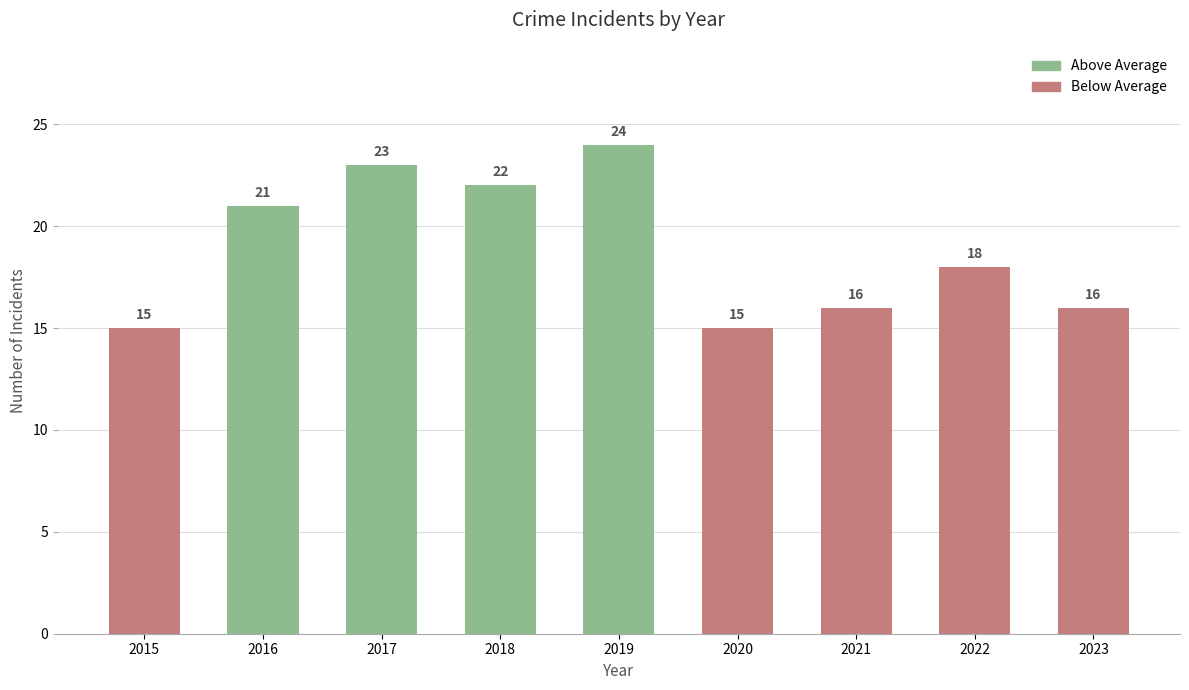

What is the difference between the maximum and minimum values?

9